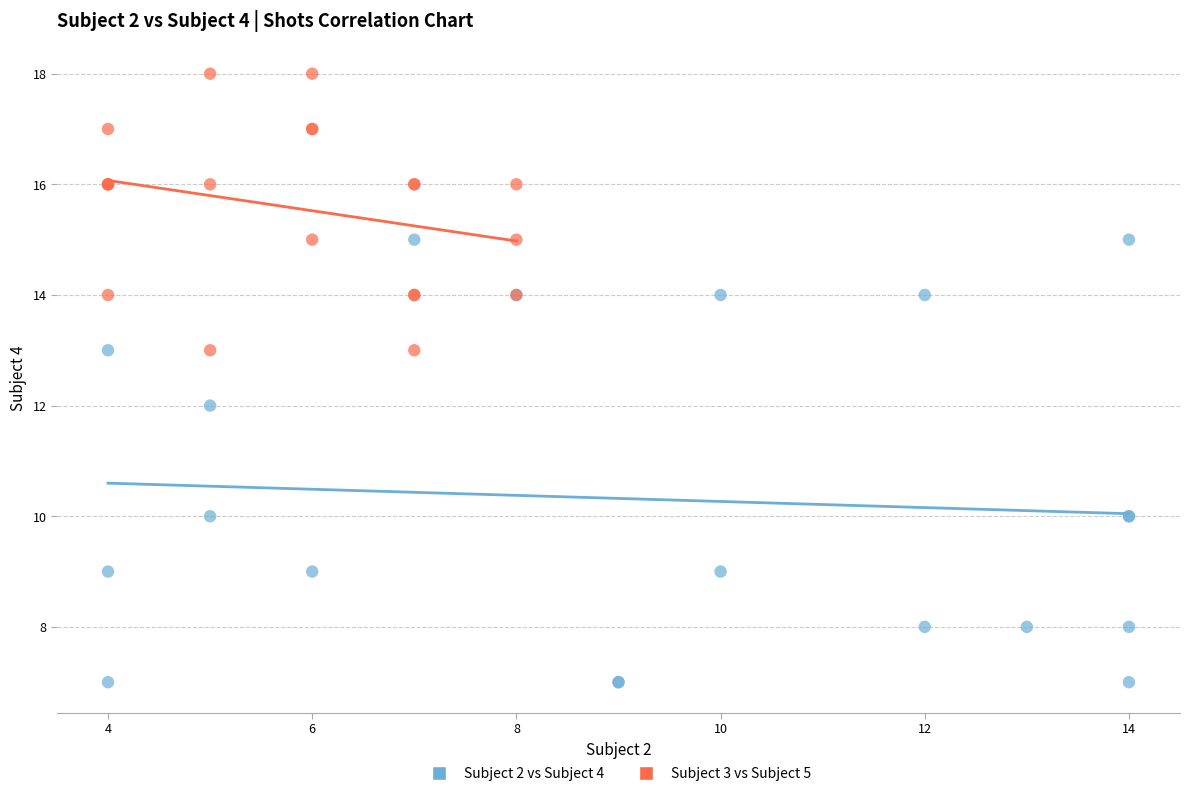

Which series contains the lowest Y value?

Subject 2 vs Subject 4